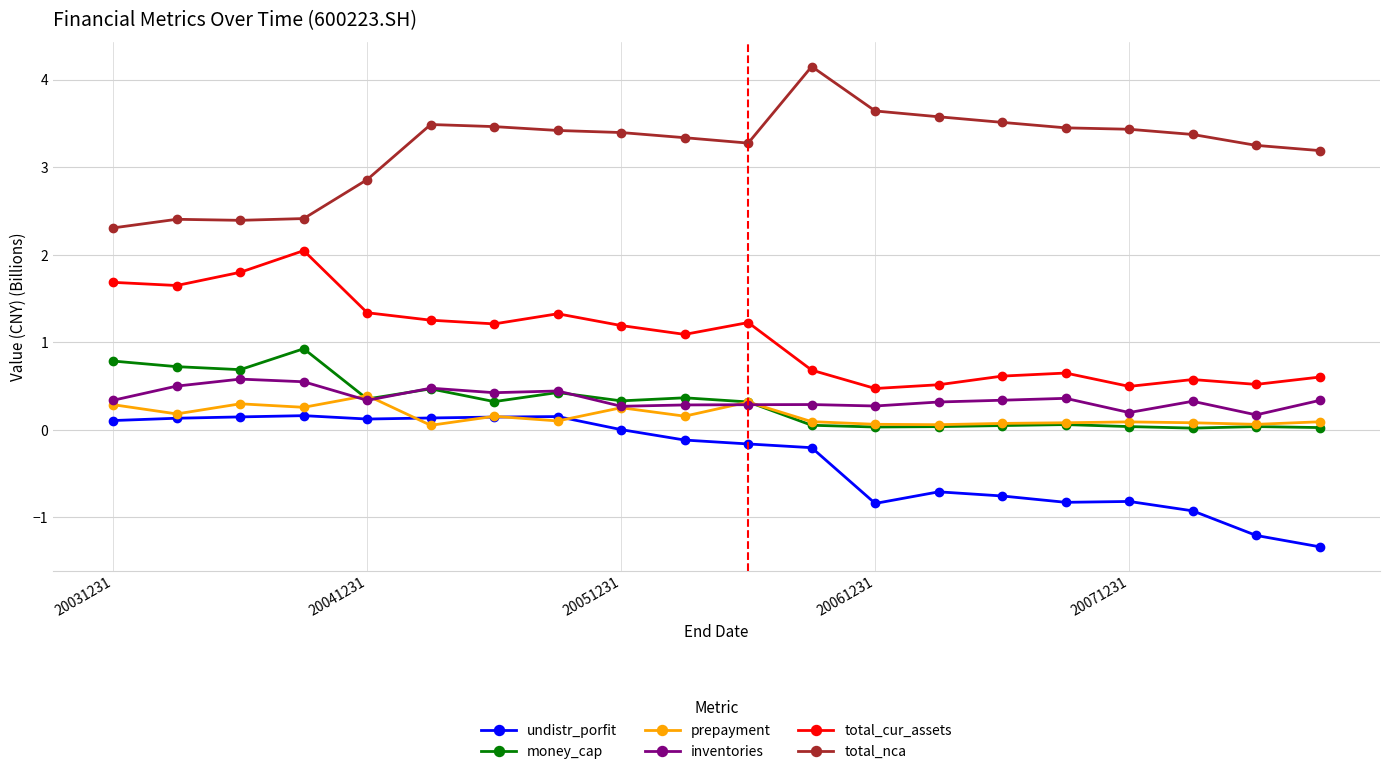

Rank the series by their maximum value, from lowest to highest.

undistr_porfit, prepayment, inventories, money_cap, total_cur_assets, total_nca